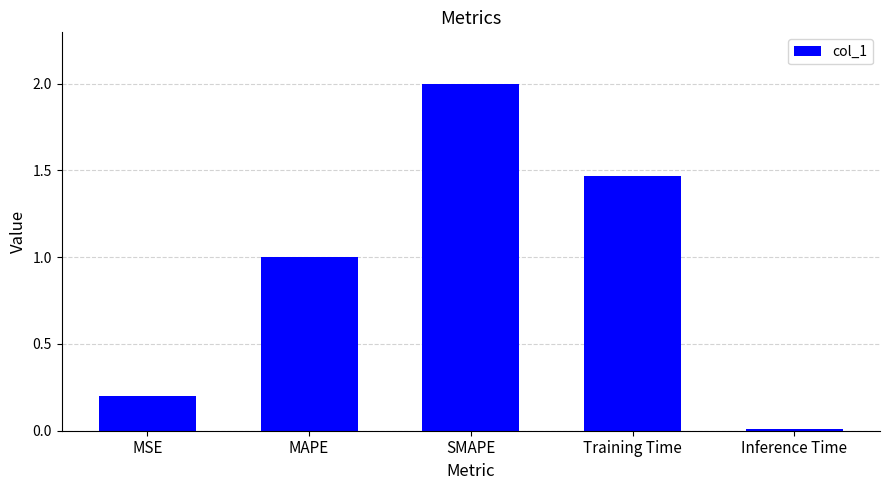

Where is the data nearest to the value 1?

MAPE